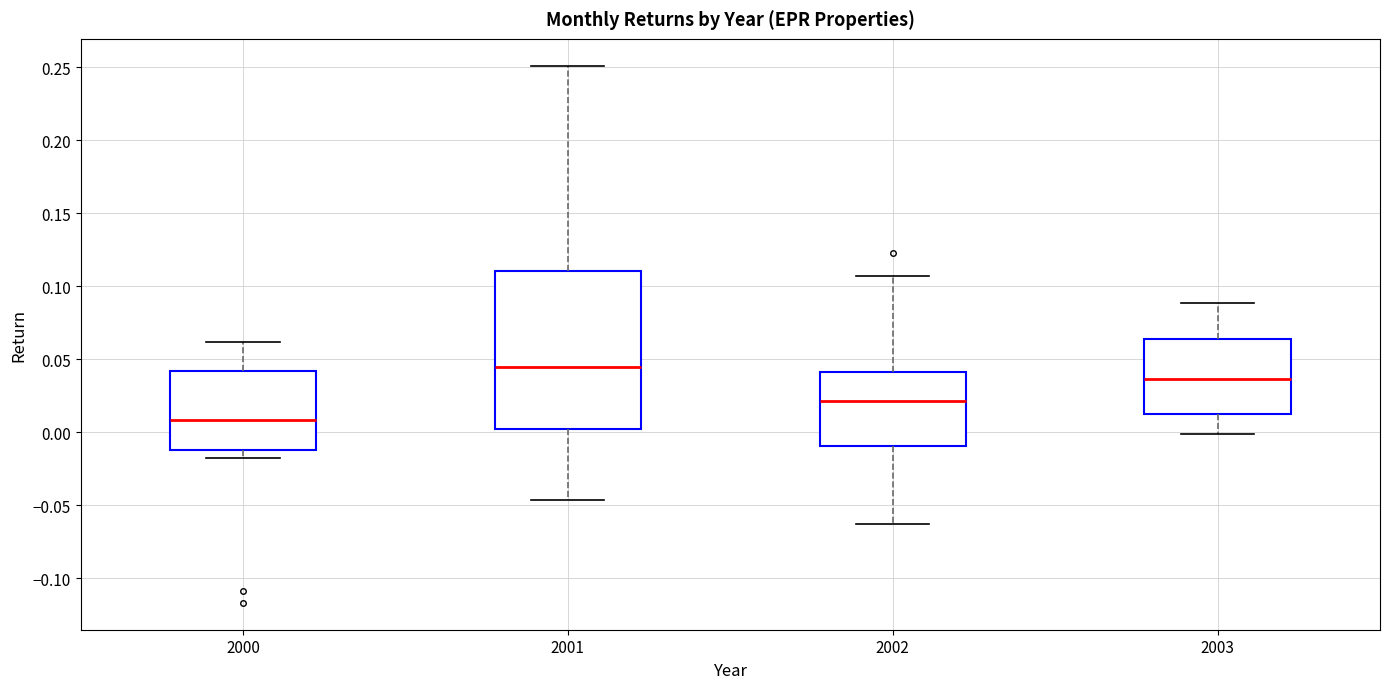

Which box's median line is the highest?

2001